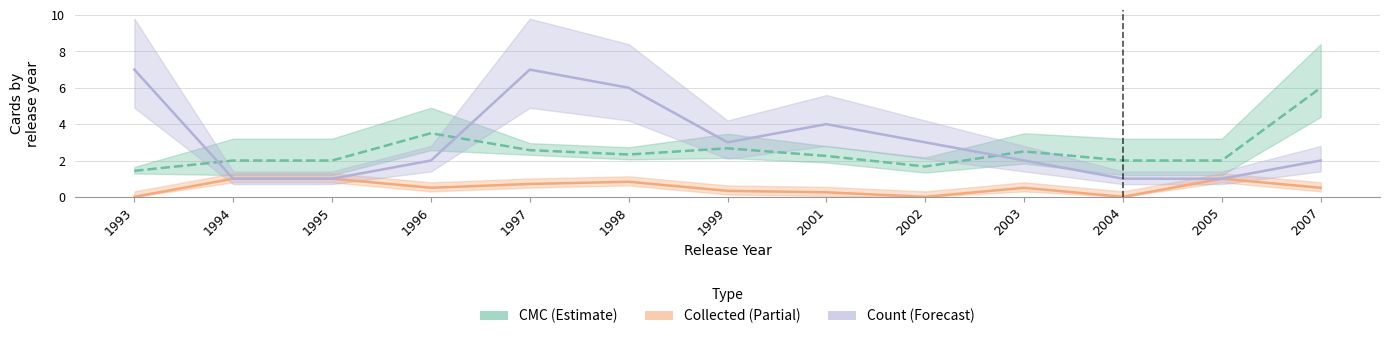

At which category is the sum across all series the highest?

1997